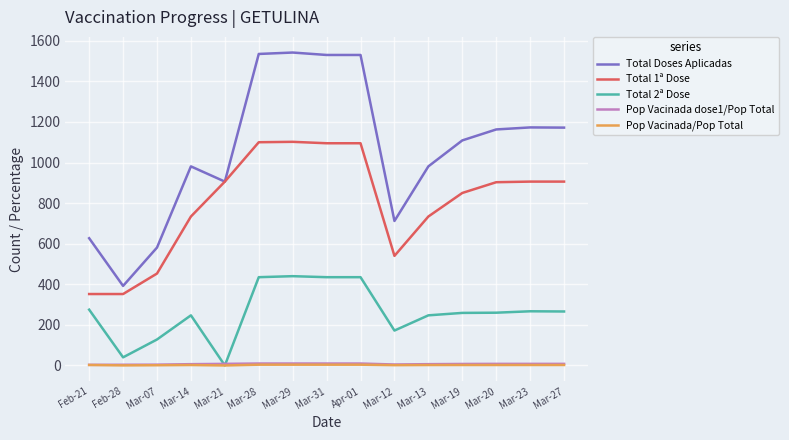

True or false: Total 1ª Dose and Total 2ª Dose intersect in this chart.

False